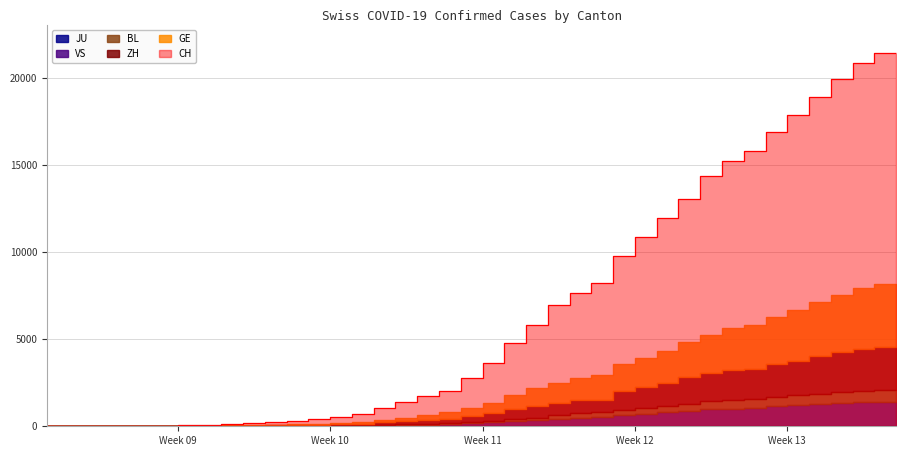

How many categories are shown in the chart?

40